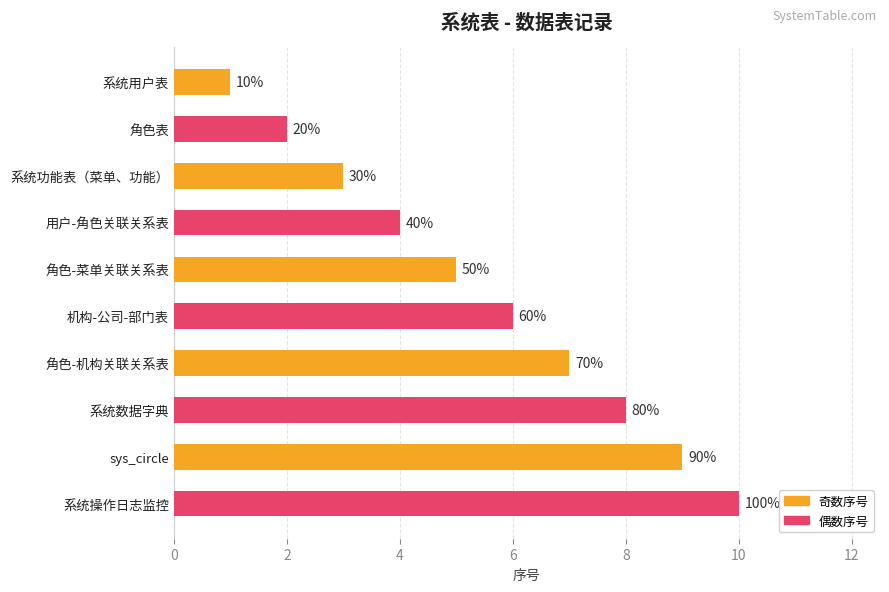

How many bars are there in total?

10